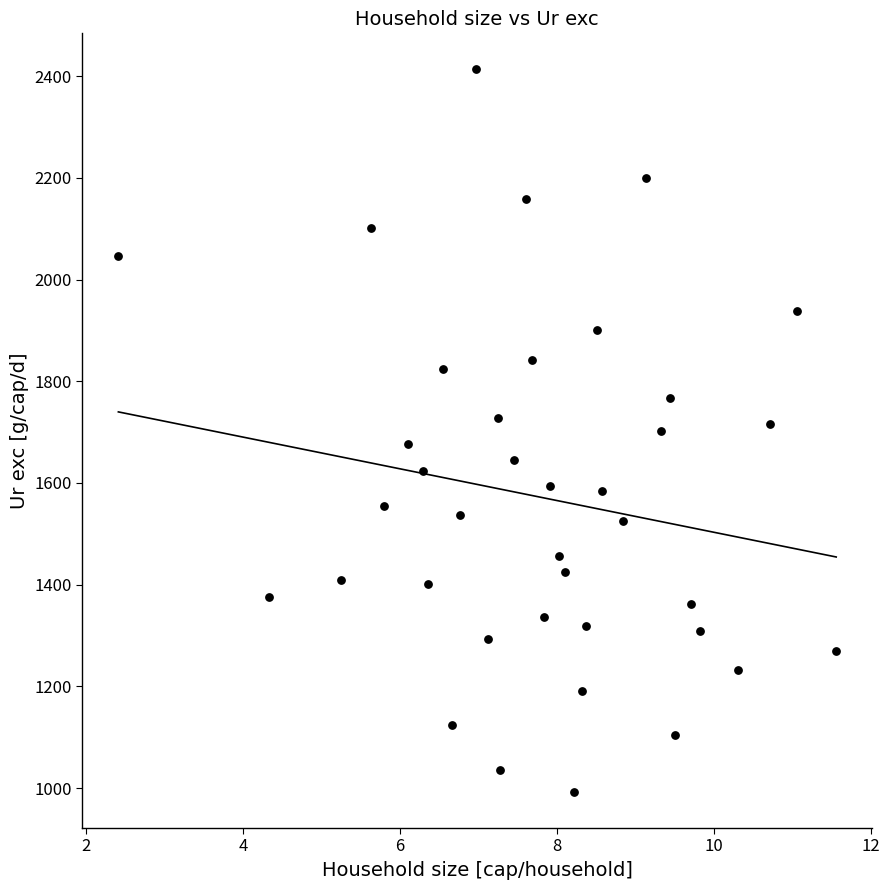

What is the range of Y values (max minus min)?

1420.8